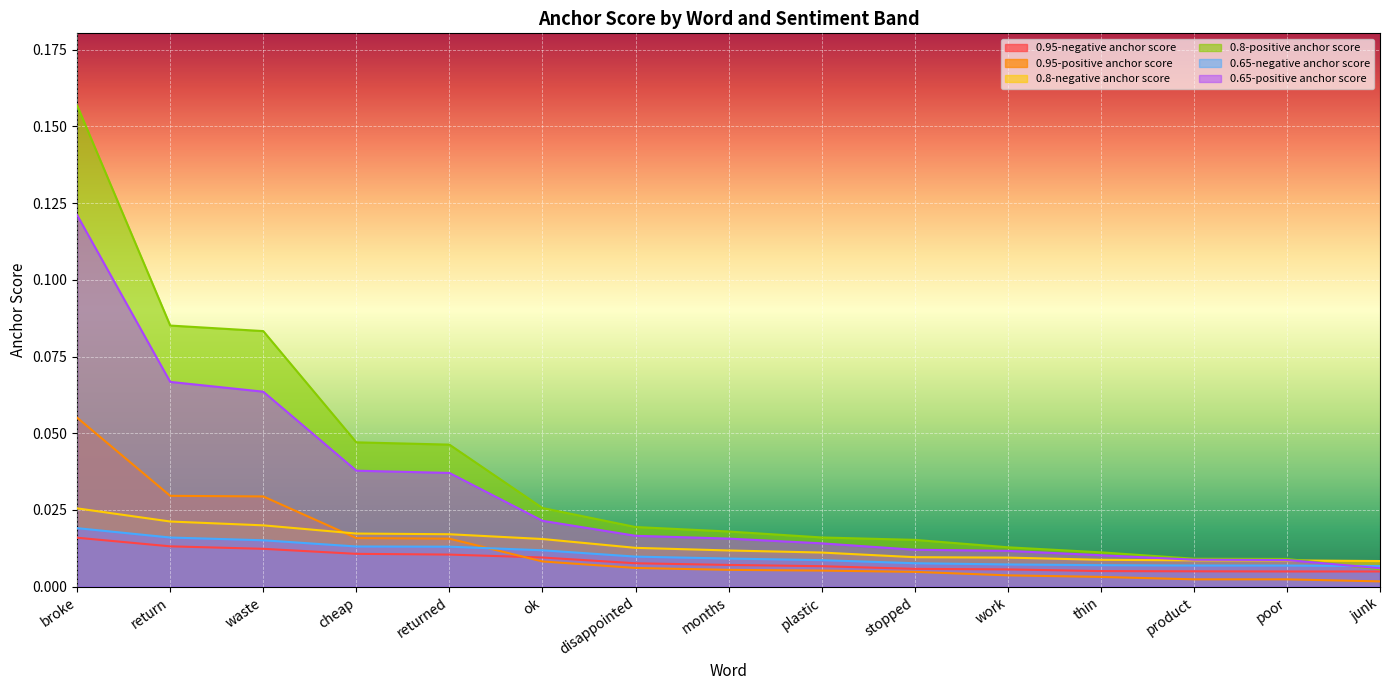

Is the value of 0.8-negative anchor score at plastic greater than the value of 0.95-negative anchor score at poor?

Yes